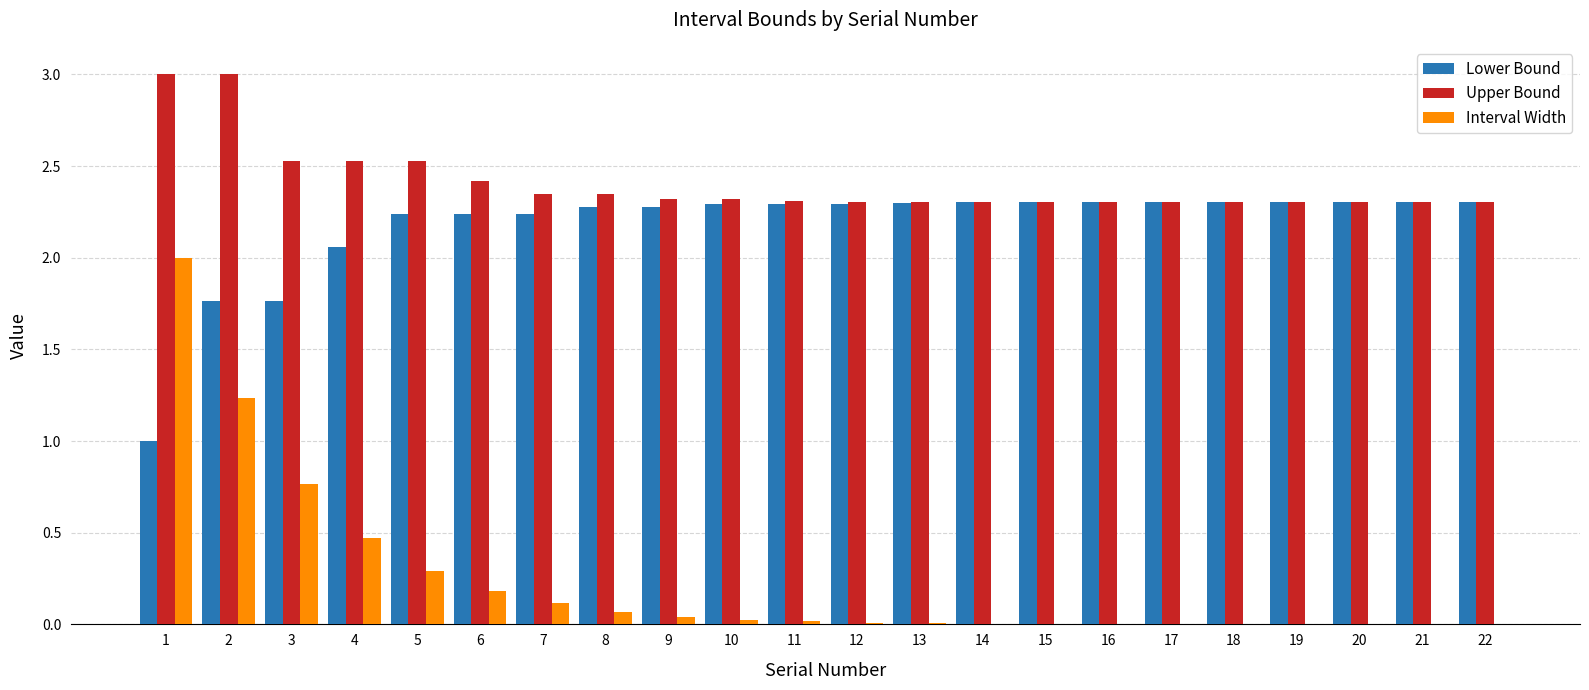

What is the sum of all Lower Bound values?

47.8